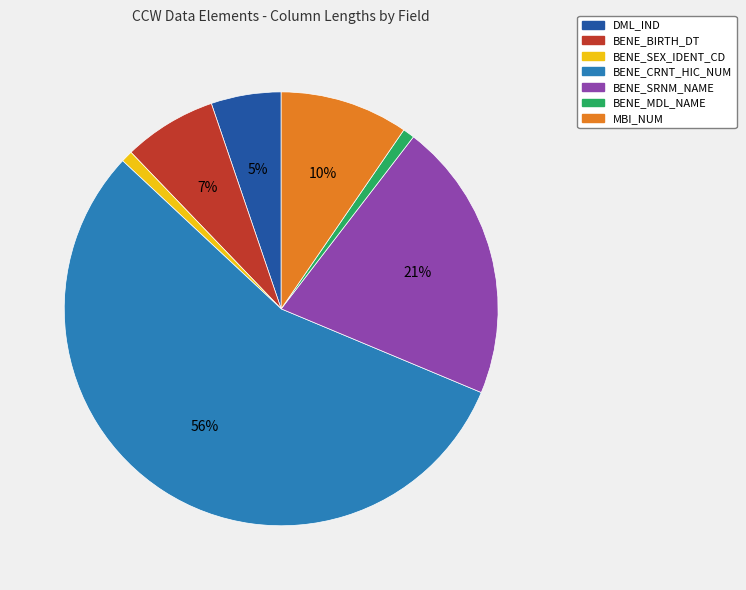

Count the number of slices in the pie.

7